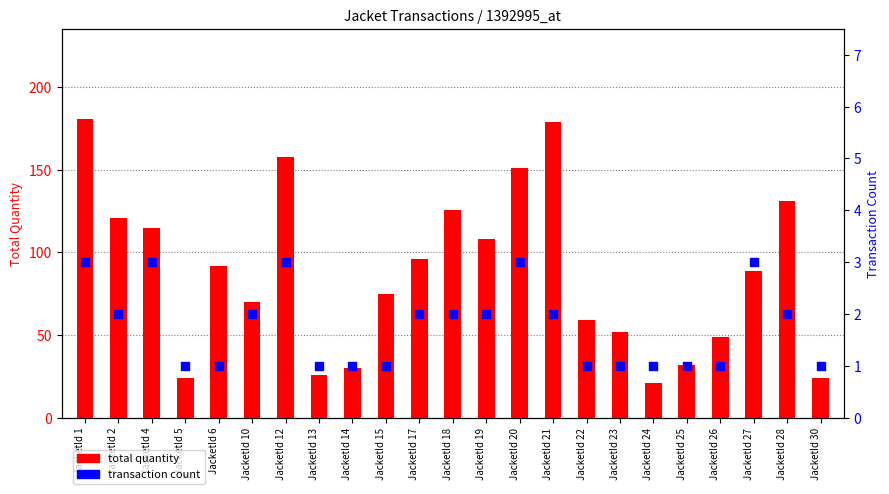

Which series has the largest Y range (max minus min)?

total quantity